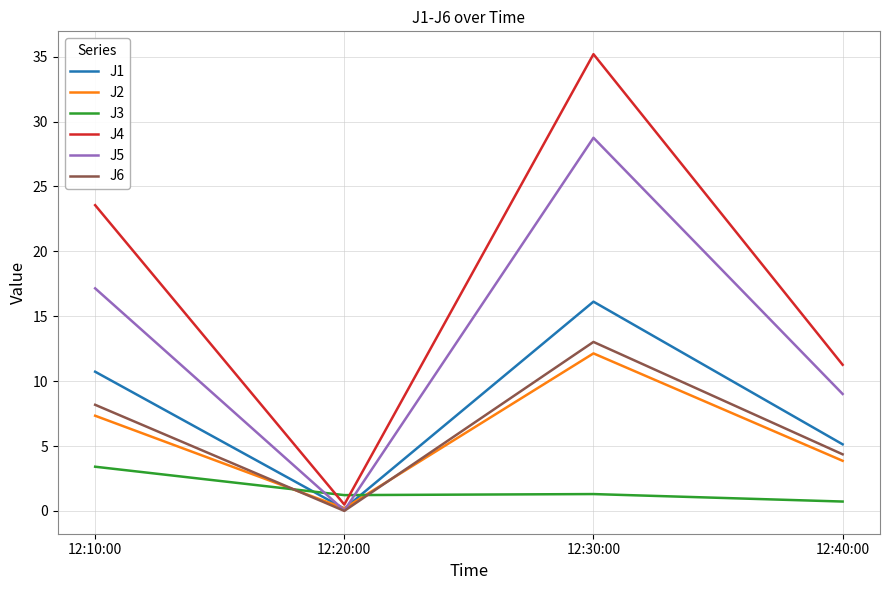

At 12:30:00, list the series in order from largest to smallest.

J4, J5, J1, J6, J2, J3